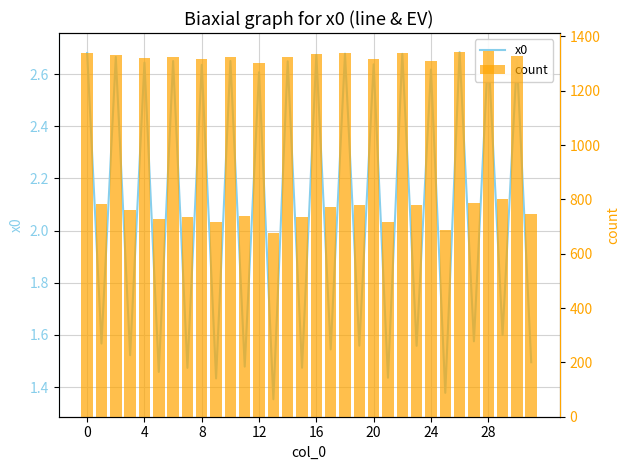

True or false: x0 has a value of 0.9 at 27.

False